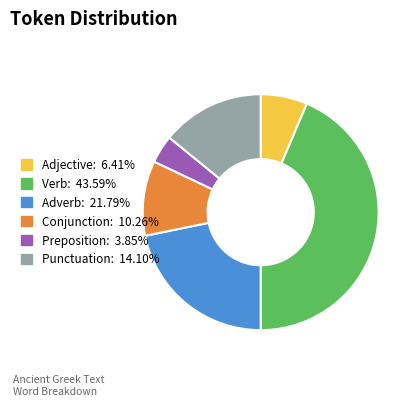

Does any single category account for the majority?

No